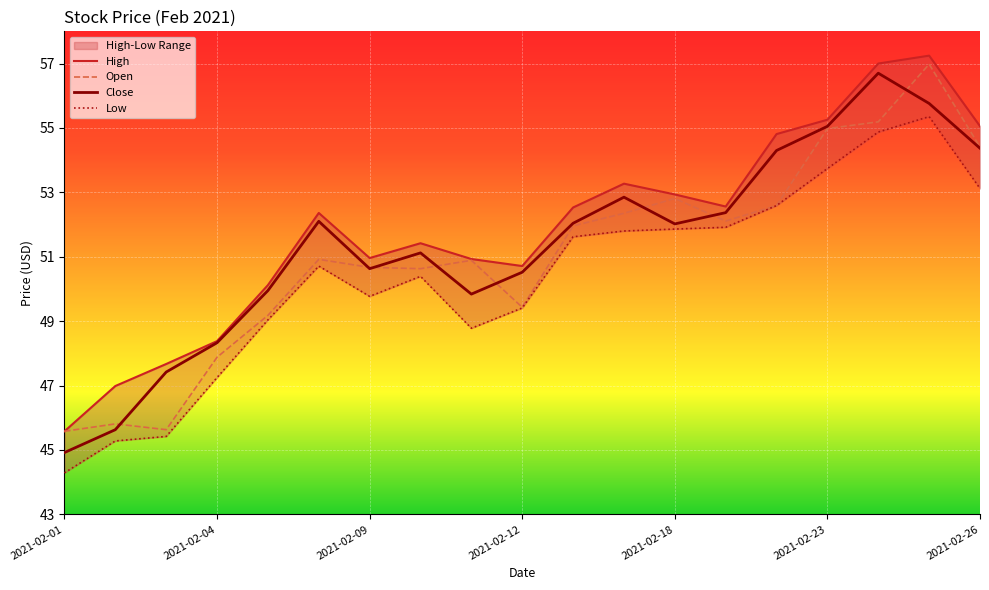

Is it true that Close equals 50.6 at 2021-02-09?

True